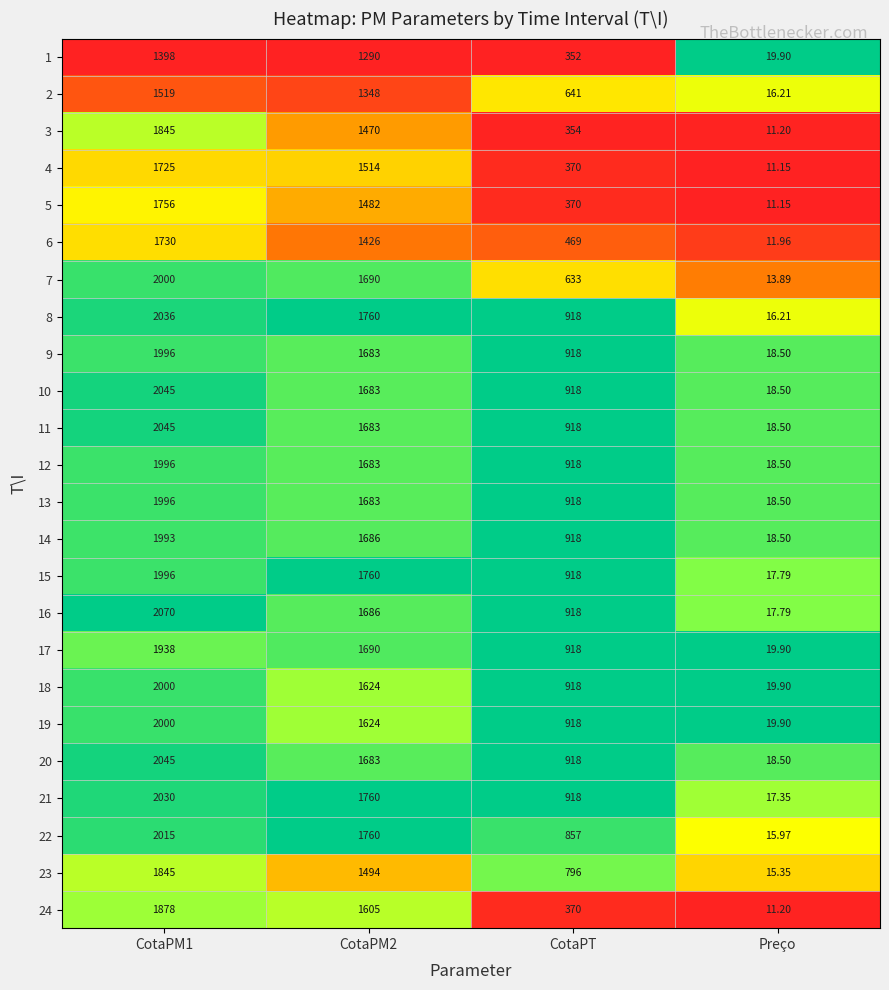

At which label is 11 closest to 1031?

CotaPT